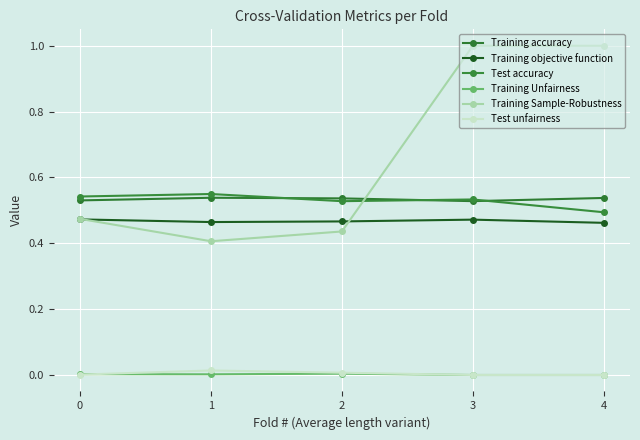

Is it true that Training Sample-Robustness equals 0.7 at 2?

False